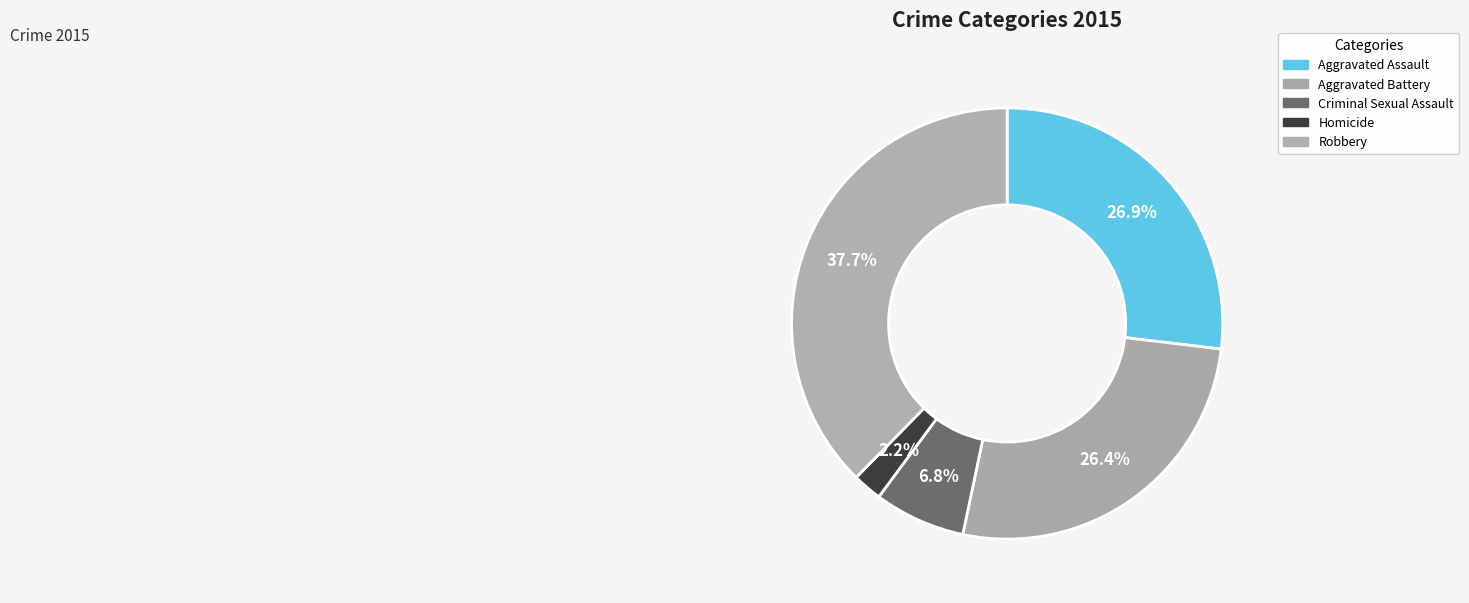

How many slices are in this pie chart?

5